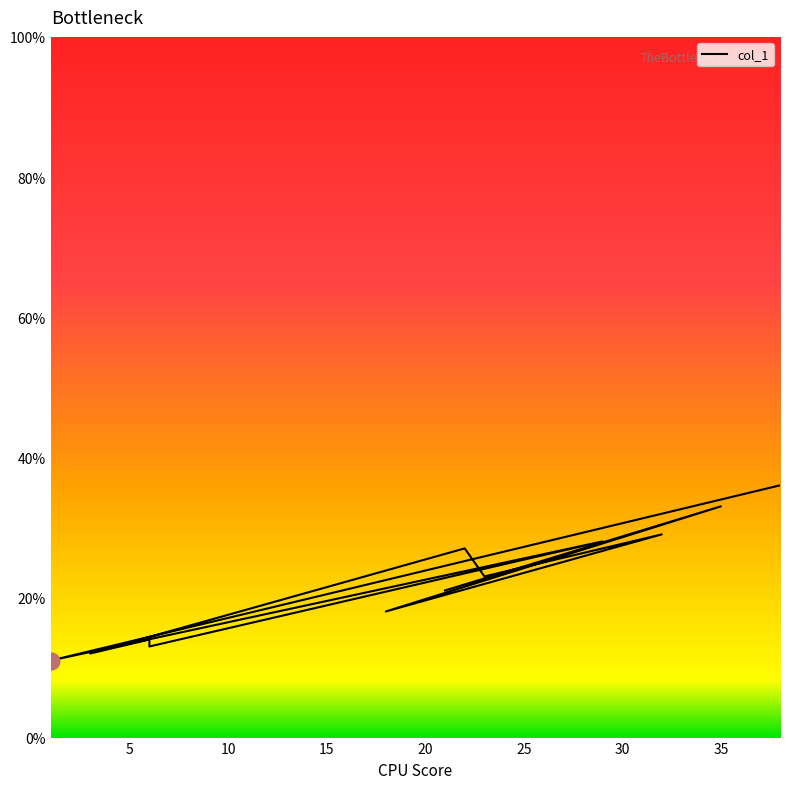

What is the smallest value displayed?

11